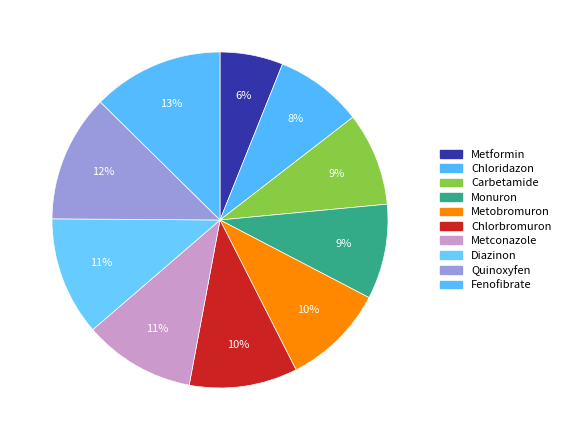

What is the ratio of the value at Chlorbromuron to the value at Chloridazon?

1.2